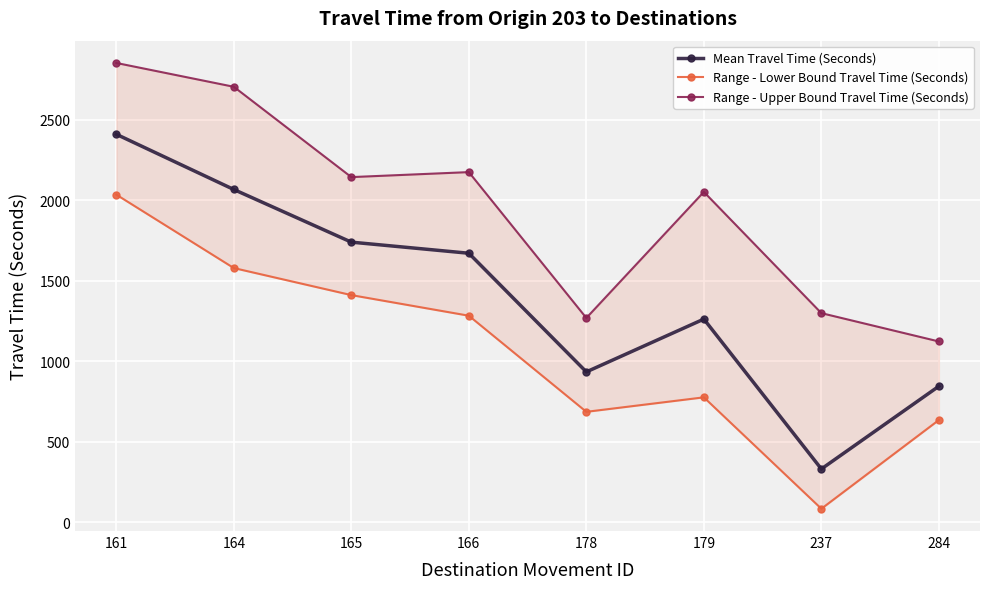

Rank the categories by Mean Travel Time (Seconds) value from lowest to highest.

237, 284, 178, 179, 166, 165, 164, 161